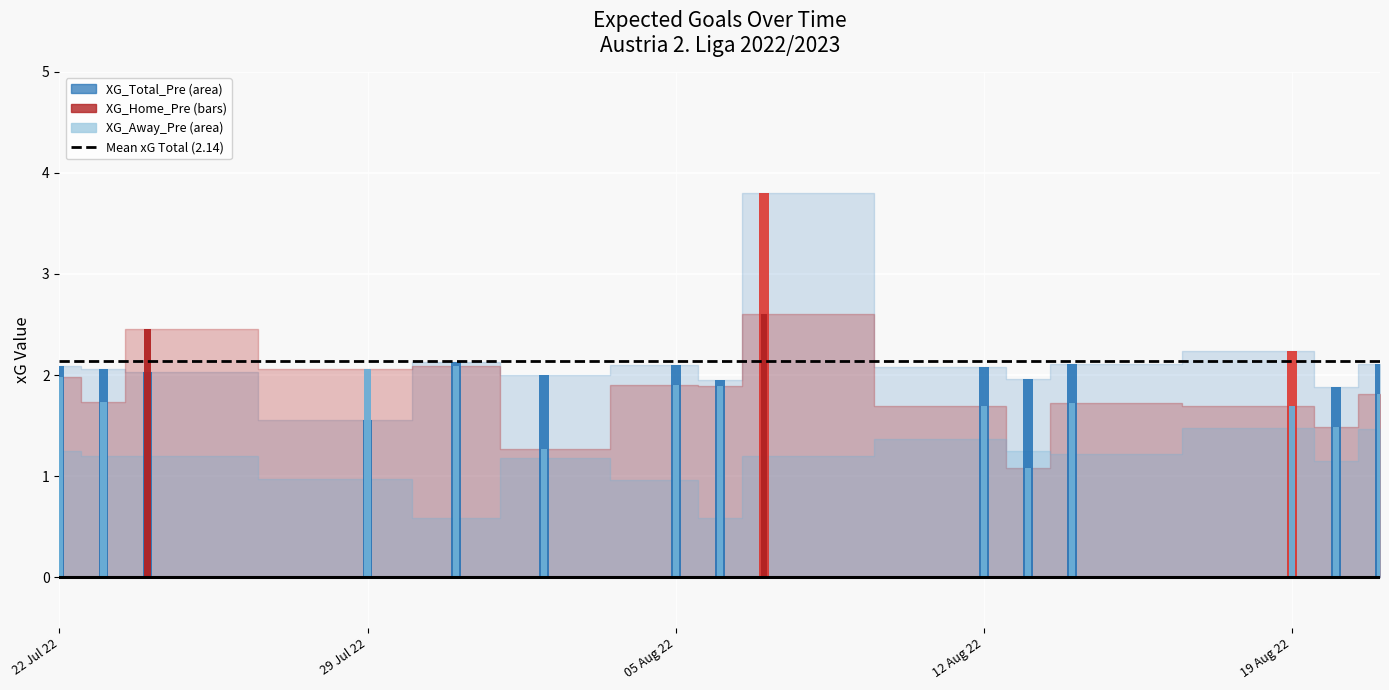

At which label is XG_Home_Pre closest to 2?

2022-08-05